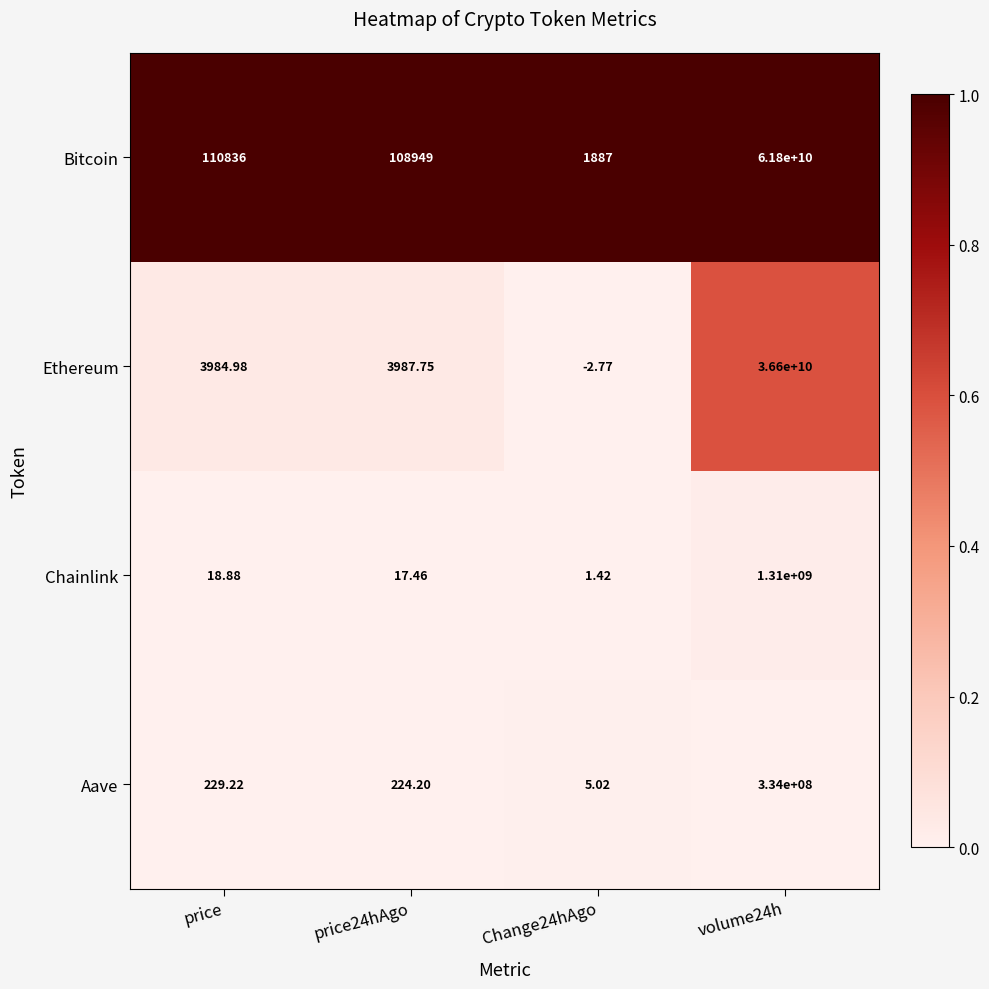

Which series has the largest total across all categories?

Bitcoin